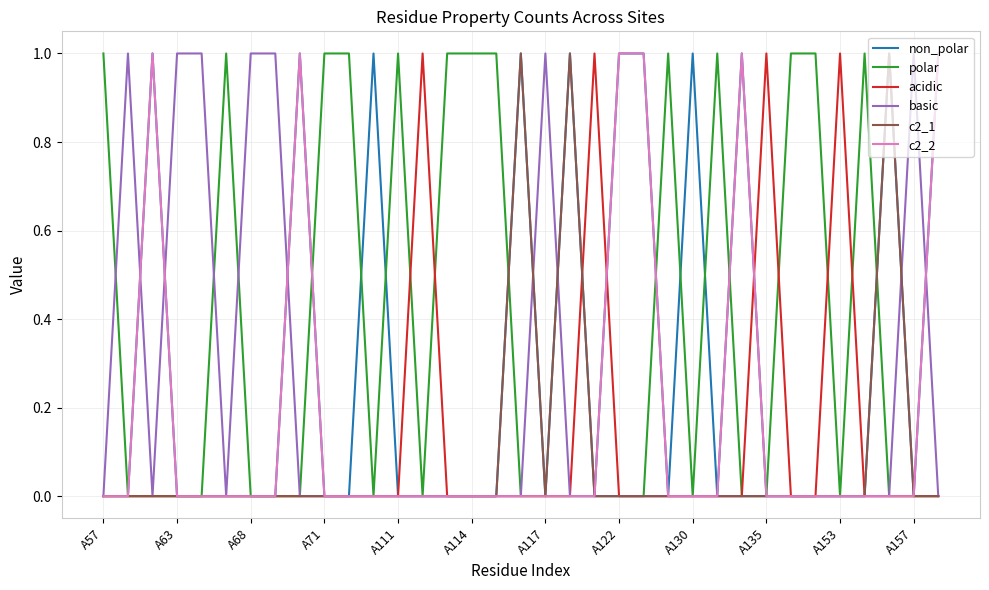

Which series has the largest total across all categories?

polar